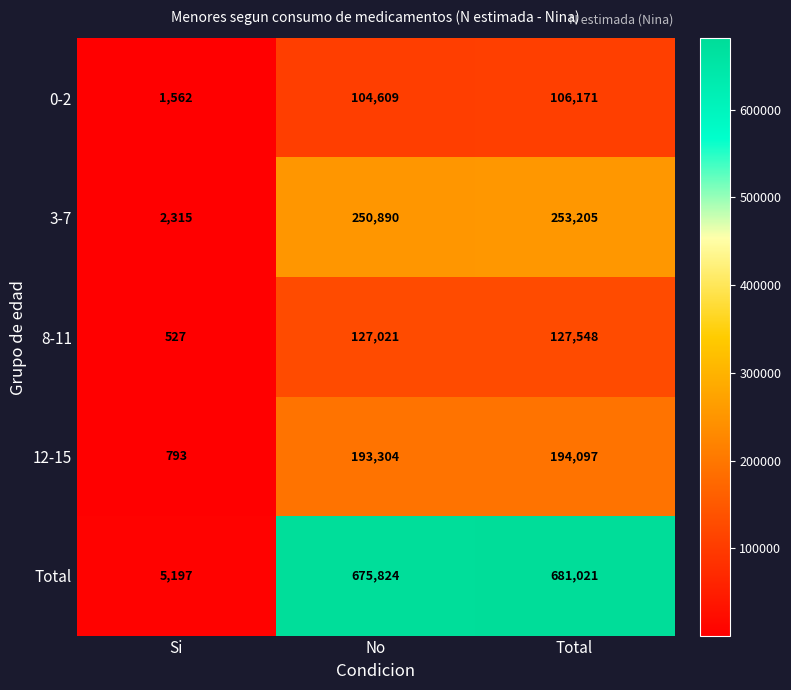

What is the difference between the 12-15 values at Total and No?

793